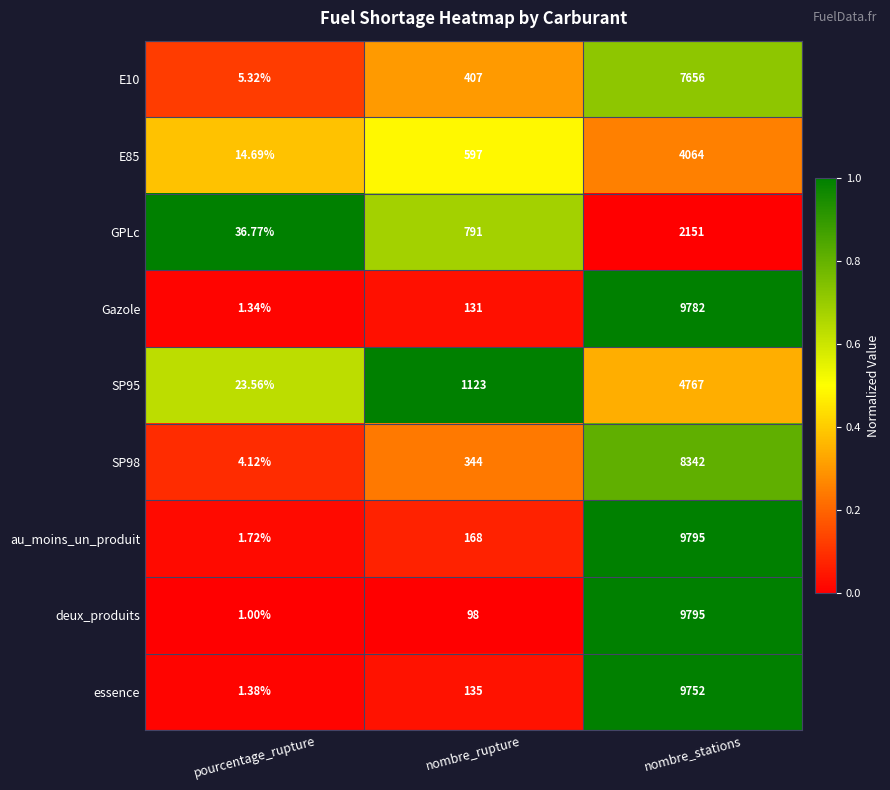

Where is GPLc nearest to the value 1093?

nombre_rupture